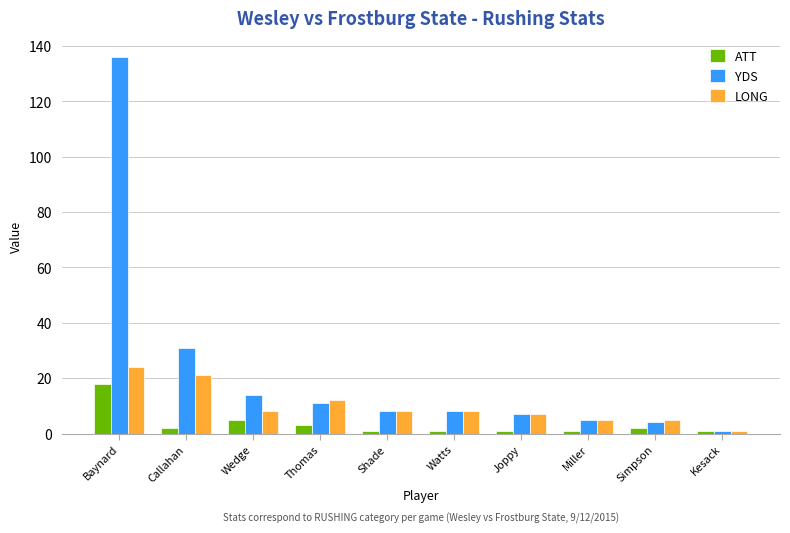

What is the label of the 2nd bar from the right?

Simpson